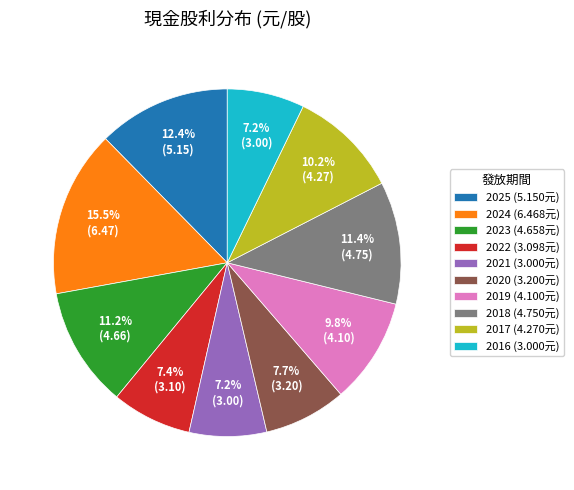

How many slices are in this pie chart?

10